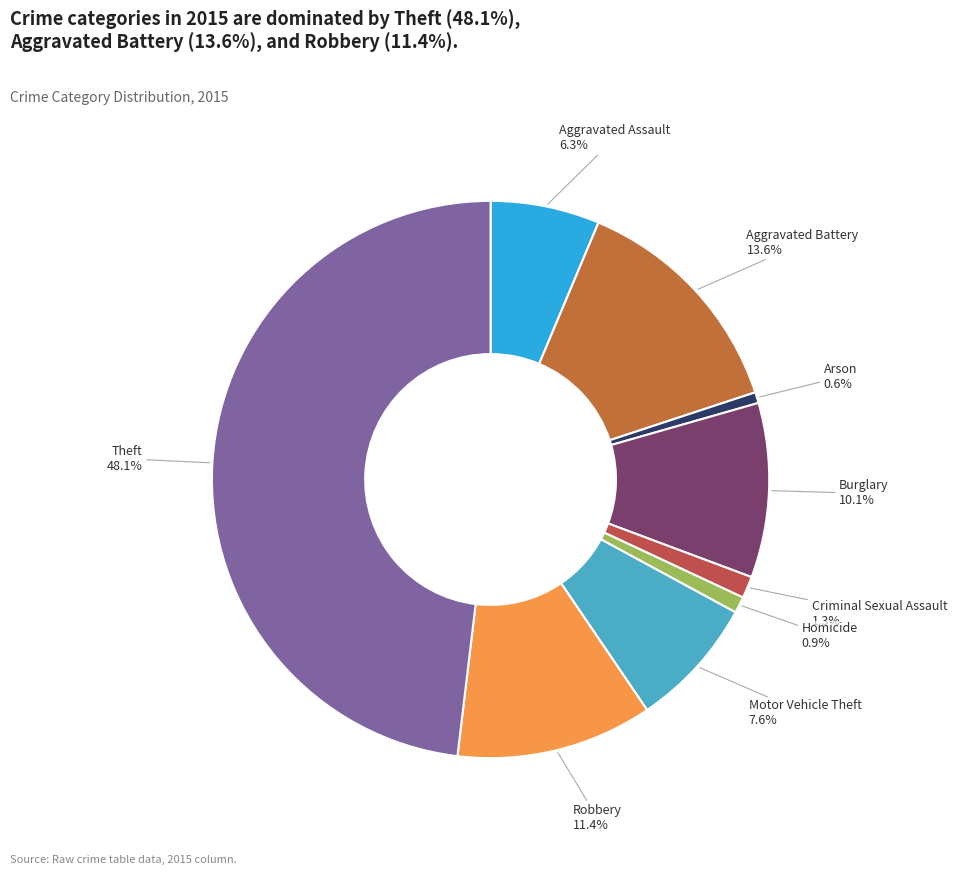

Is there a majority slice in this chart?

No